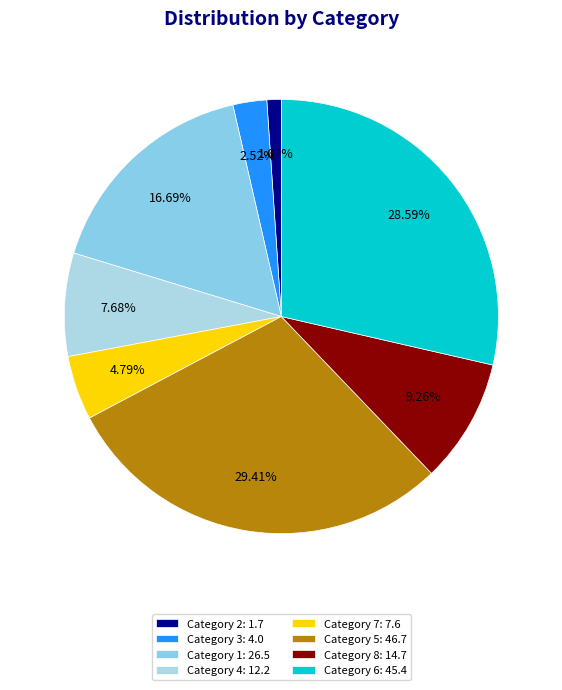

Which category has the smallest portion of the pie?

Category 2: 1.7